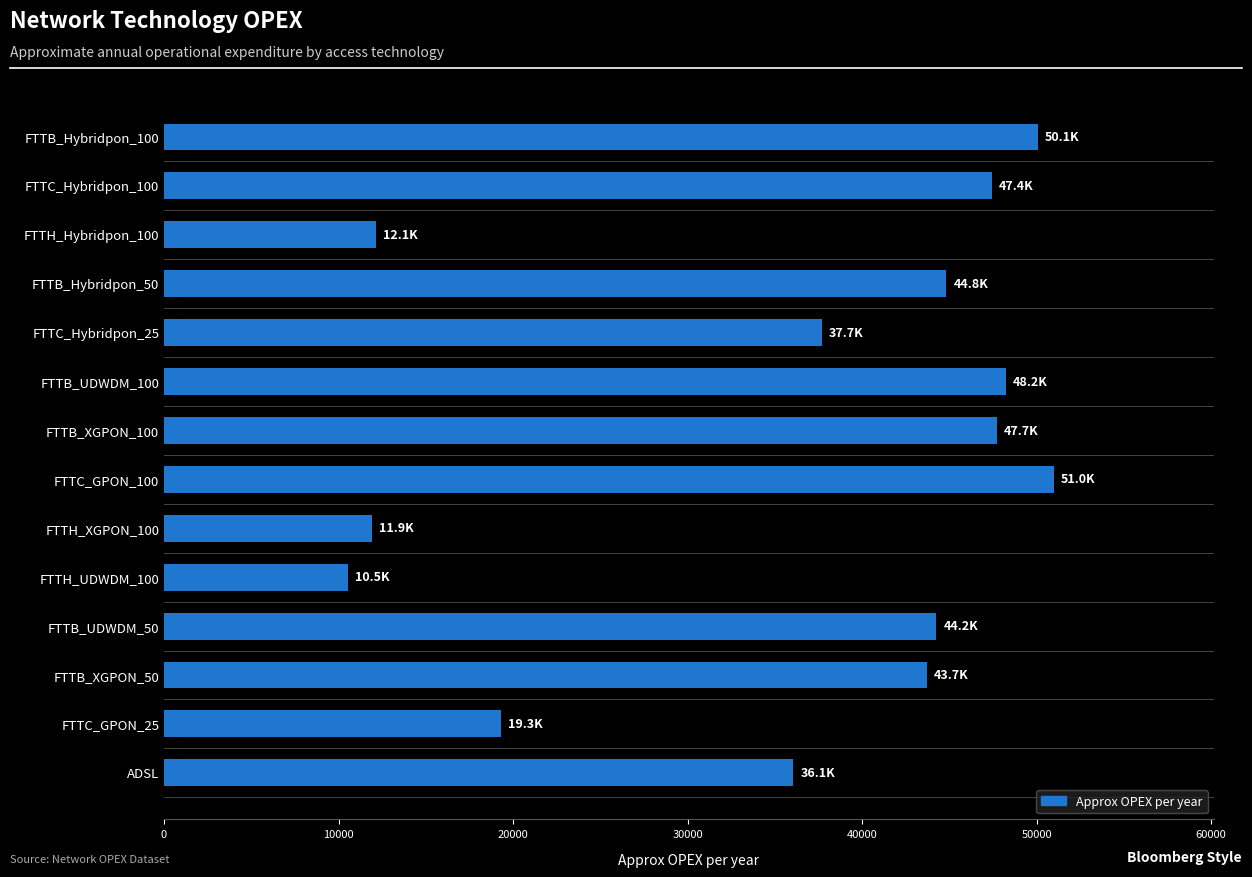

At which category does the chart reach its peak across all series?

FTTC_GPON_100